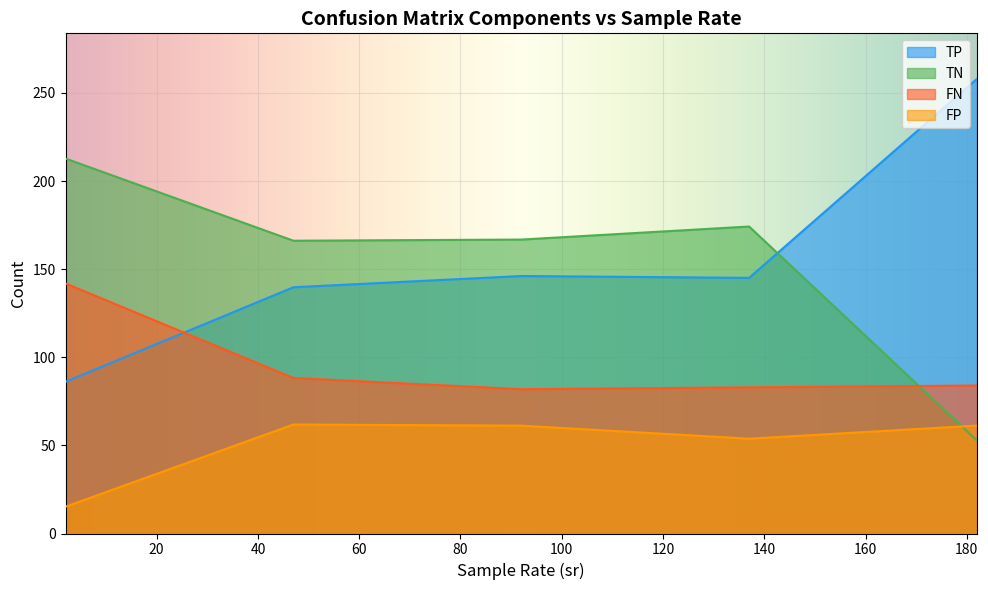

What is the maximum value for TN?

212.8